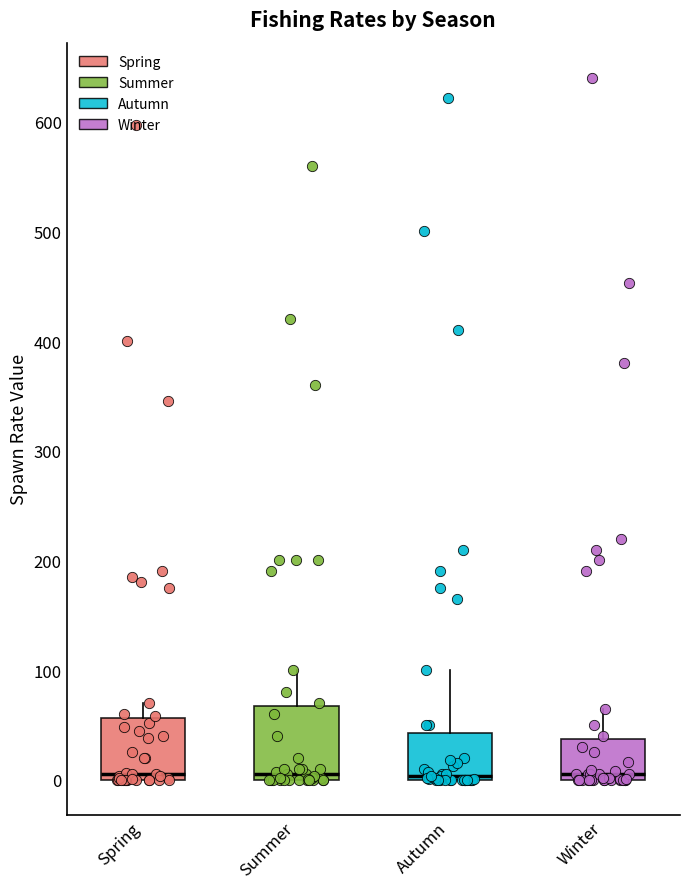

Where does the upper whisker of the box for Spring end on the y-axis? The values are not printed on the chart, so give them approximately, as read against the axis.

70